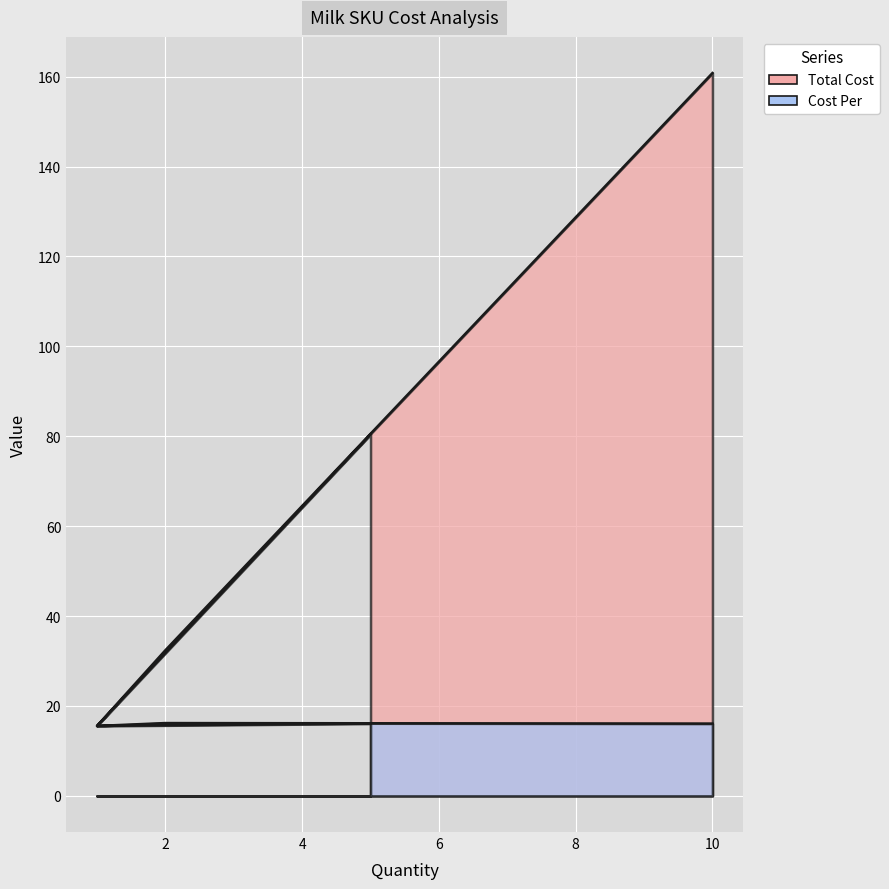

In Cost Per, how many points are higher than both neighbors (excluding endpoints)?

1